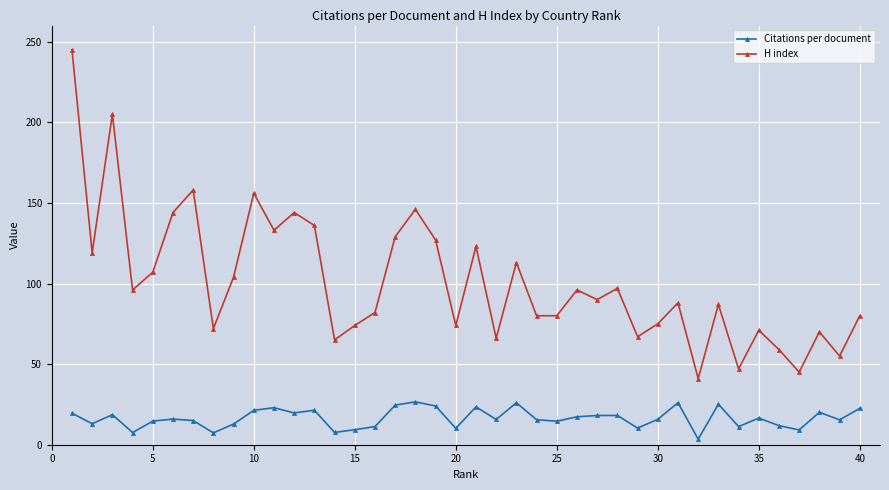

What is the minimum value shown in the chart?

3.4